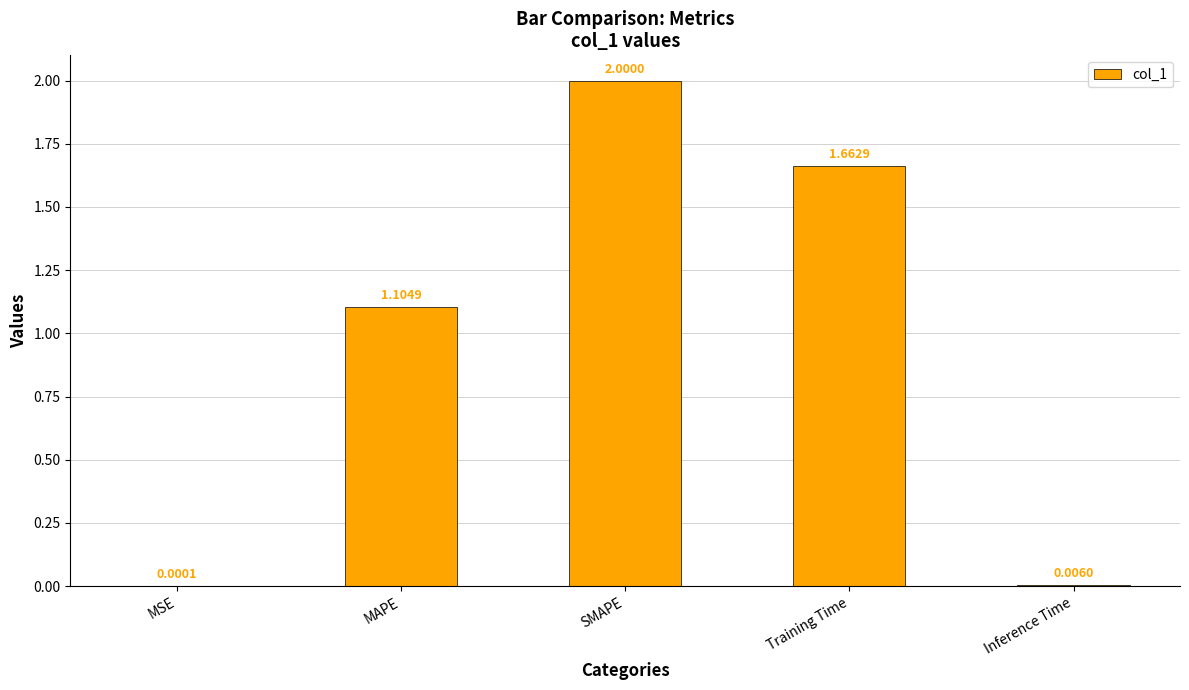

Read the value at MAPE.

1.1